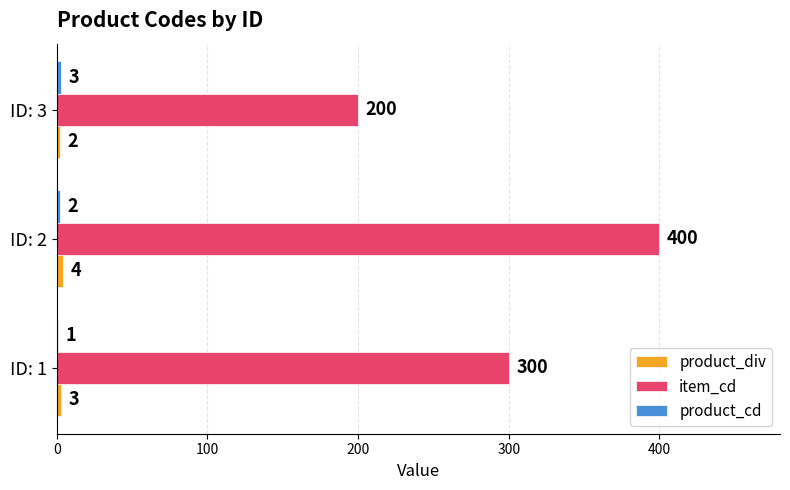

What is the greatest value displayed?

400